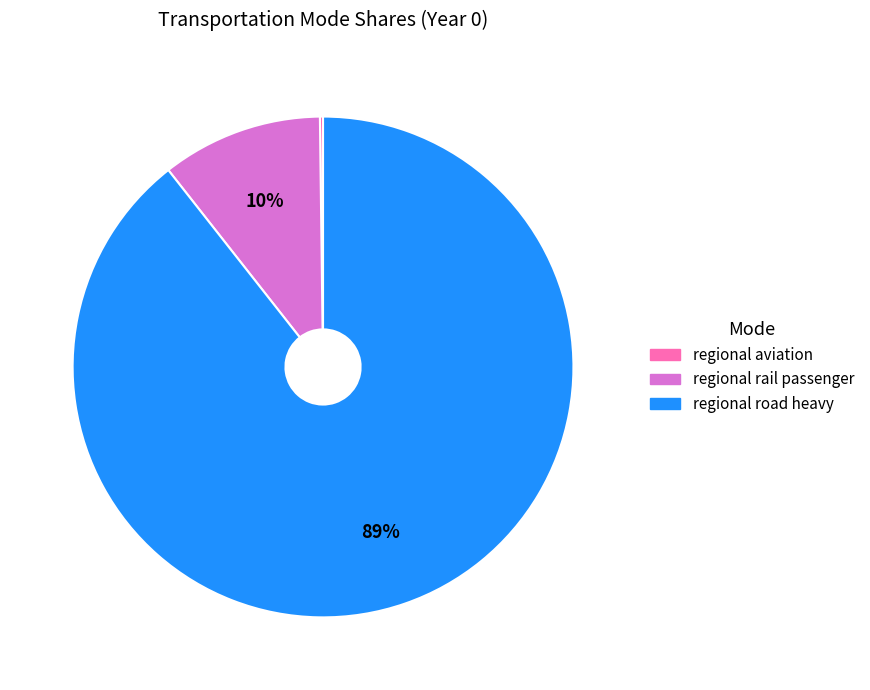

To the nearest percent, what is the average slice percentage?

33%